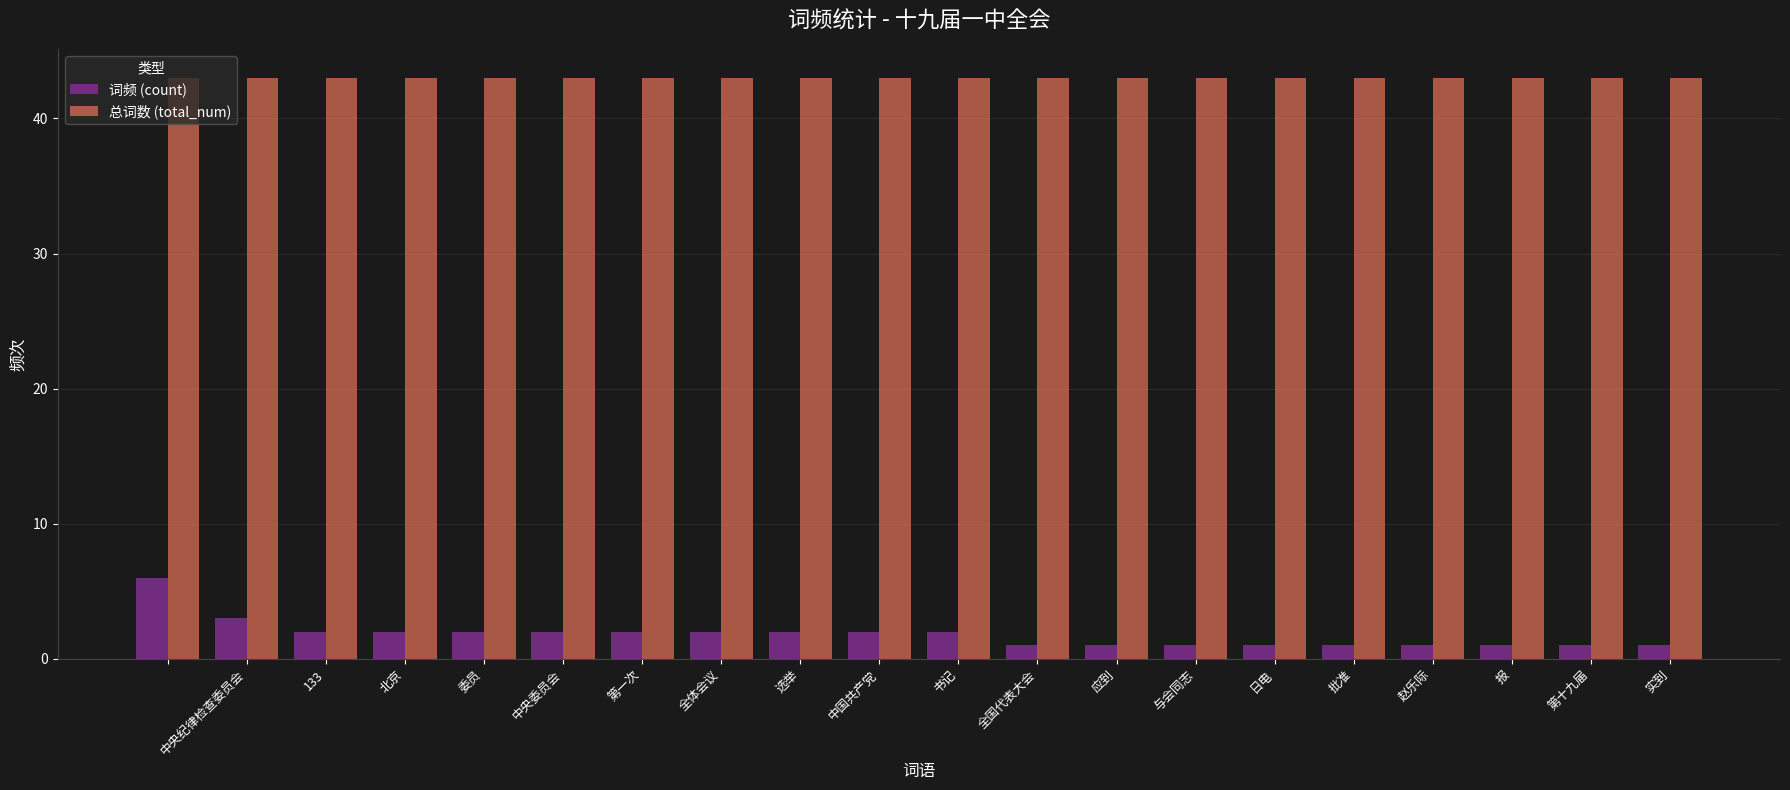

List the series in order of their peak value, highest first.

总词数 (total_num), 词频 (count)